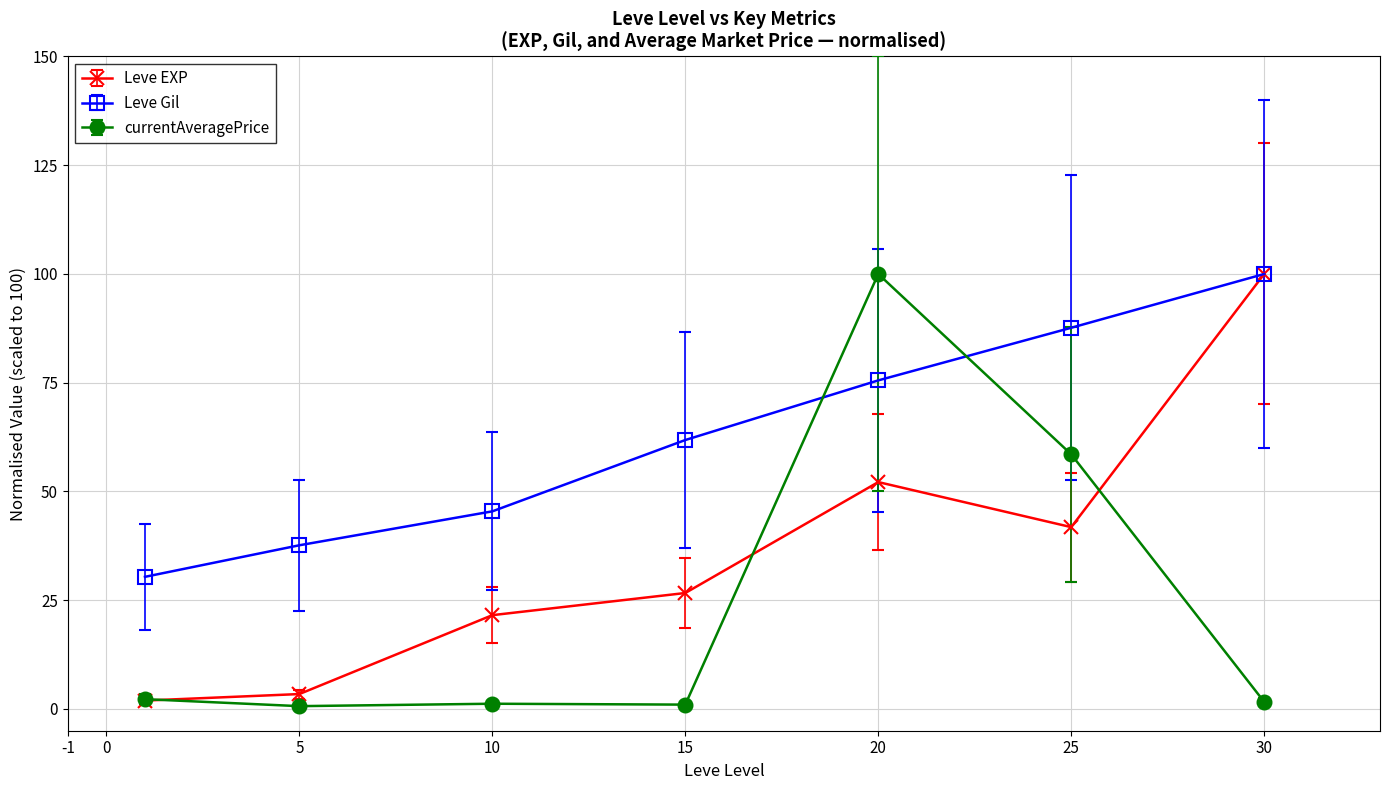

What is the highest value of the currentAveragePrice series?

100.0